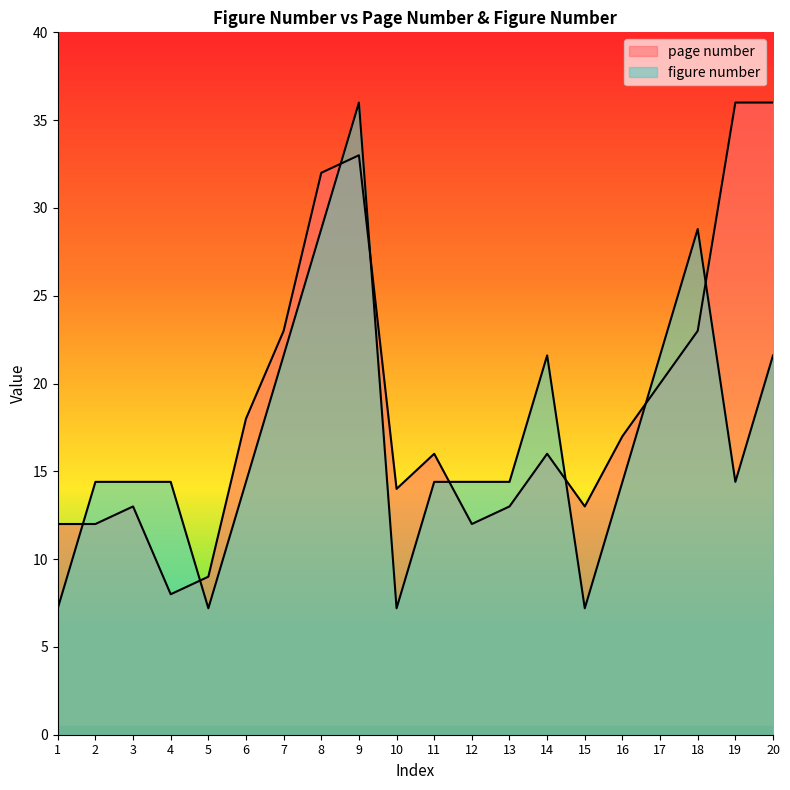

What is the difference between the maximum and minimum values in the page number series?

28.0